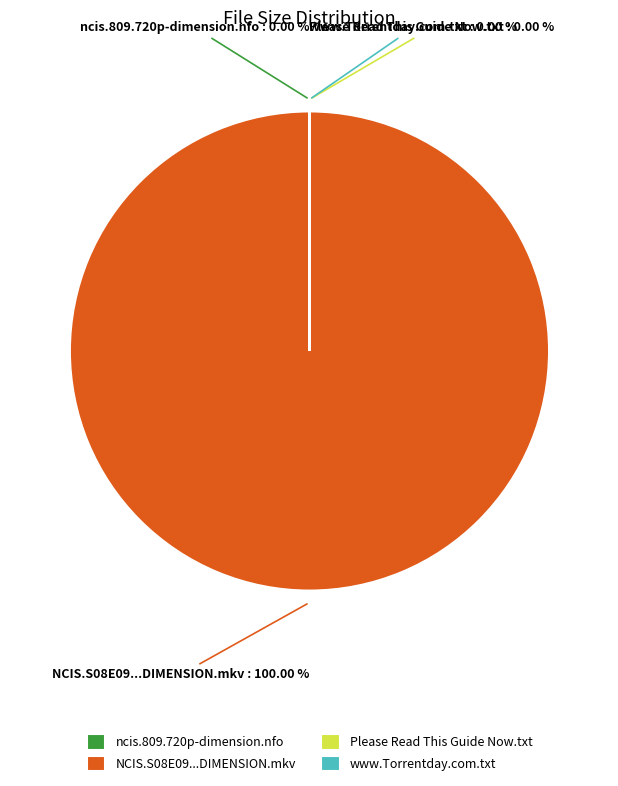

Between Please Read This Guide Now.txt and www.Torrentday.com.txt, which is larger?

Please Read This Guide Now.txt